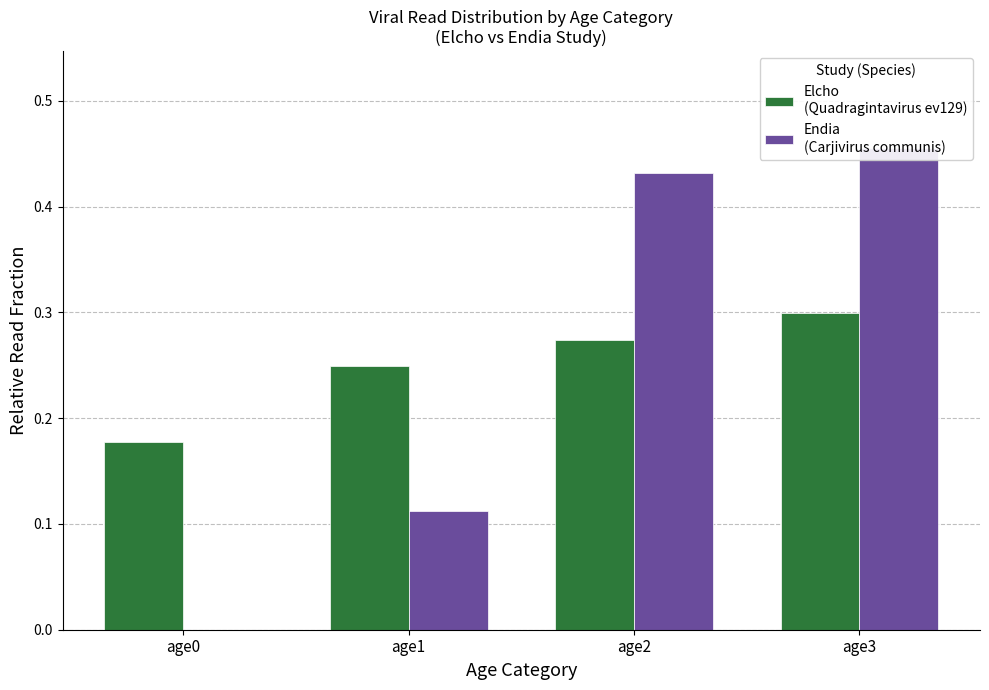

Count the Elcho
(Quadragintavirus ev129) values in the range 0 to 1.

4